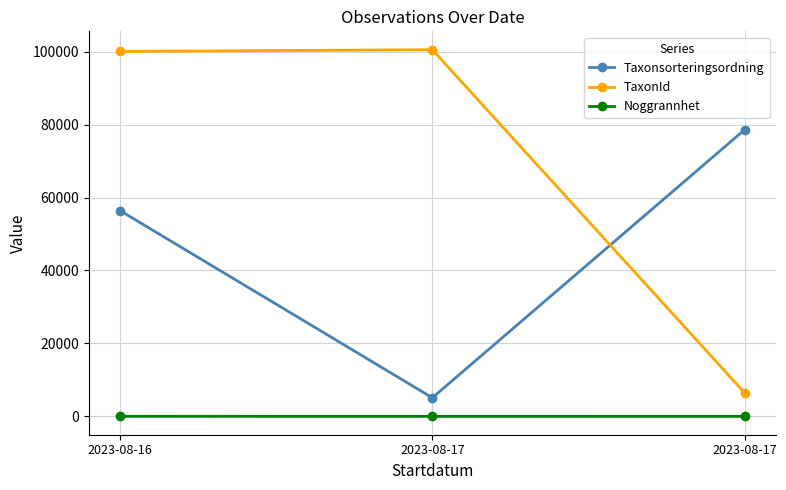

Where is Taxonsorteringsordning nearest to the value 41845?

2023-08-16